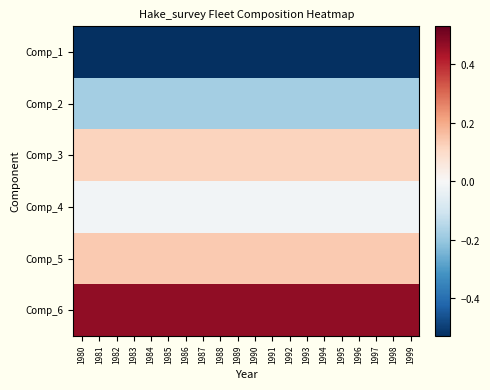

Reading right to left, what are all the values shown in this chart?

Comp_1: 1999=-0.5	1998=-0.5	1997=-0.5	1996=-0.5	1995=-0.5	1994=-0.5	1993=-0.5	1992=-0.5	1991=-0.5	1990=-0.5	1989=-0.5	1988=-0.5	1987=-0.5	1986=-0.5	1985=-0.5	1984=-0.5	1983=-0.5	1982=-0.5	1981=-0.5	1980=-0.5
Comp_2: 1999=-0.2	1998=-0.2	1997=-0.2	1996=-0.2	1995=-0.2	1994=-0.2	1993=-0.2	1992=-0.2	1991=-0.2	1990=-0.2	1989=-0.2	1988=-0.2	1987=-0.2	1986=-0.2	1985=-0.2	1984=-0.2	1983=-0.2	1982=-0.2	1981=-0.2	1980=-0.2
Comp_3: 1999=0.1	1998=0.1	1997=0.1	1996=0.1	1995=0.1	1994=0.1	1993=0.1	1992=0.1	1991=0.1	1990=0.1	1989=0.1	1988=0.1	1987=0.1	1986=0.1	1985=0.1	1984=0.1	1983=0.1	1982=0.1	1981=0.1	1980=0.1
Comp_4: 1999=-0.0	1998=-0.0	1997=-0.0	1996=-0.0	1995=-0.0	1994=-0.0	1993=-0.0	1992=-0.0	1991=-0.0	1990=-0.0	1989=-0.0	1988=-0.0	1987=-0.0	1986=-0.0	1985=-0.0	1984=-0.0	1983=-0.0	1982=-0.0	1981=-0.0	1980=-0.0
Comp_5: 1999=0.1	1998=0.1	1997=0.1	1996=0.1	1995=0.1	1994=0.1	1993=0.1	1992=0.1	1991=0.1	1990=0.1	1989=0.1	1988=0.1	1987=0.1	1986=0.1	1985=0.1	1984=0.1	1983=0.1	1982=0.1	1981=0.1	1980=0.1
Comp_6: 1999=0.5	1998=0.5	1997=0.5	1996=0.5	1995=0.5	1994=0.5	1993=0.5	1992=0.5	1991=0.5	1990=0.5	1989=0.5	1988=0.5	1987=0.5	1986=0.5	1985=0.5	1984=0.5	1983=0.5	1982=0.5	1981=0.5	1980=0.5